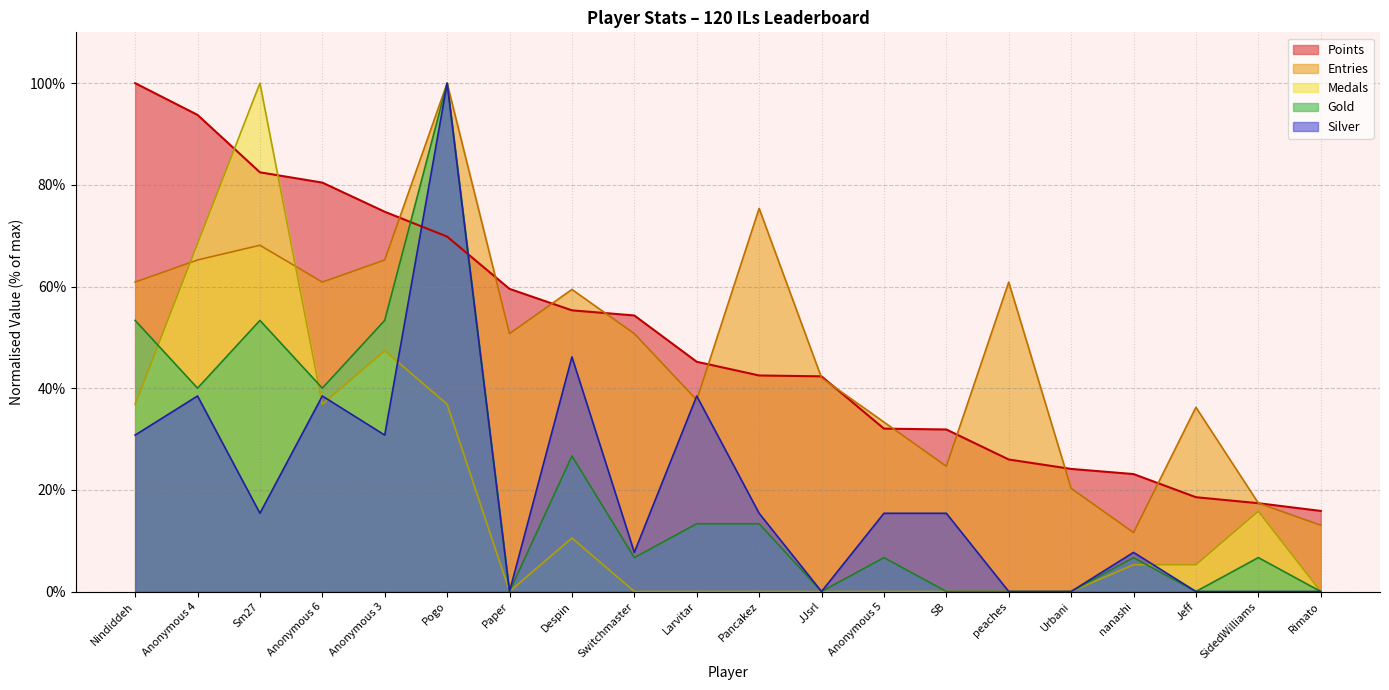

Which series changed the most between Despin and SB?

Entries